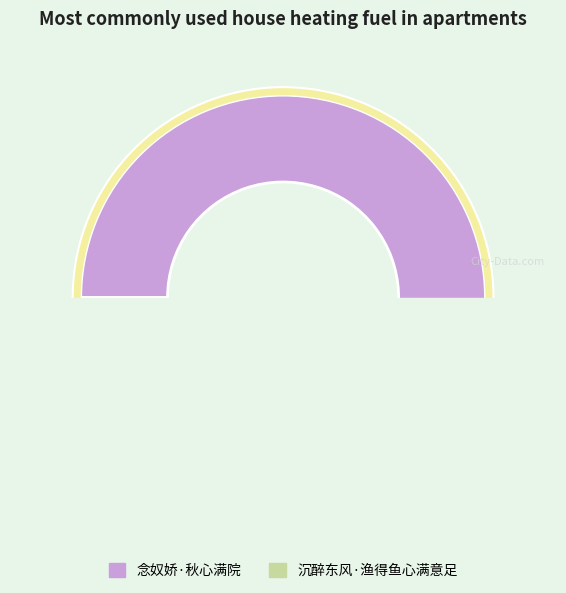

To the nearest percent, what is the average slice percentage?

50%